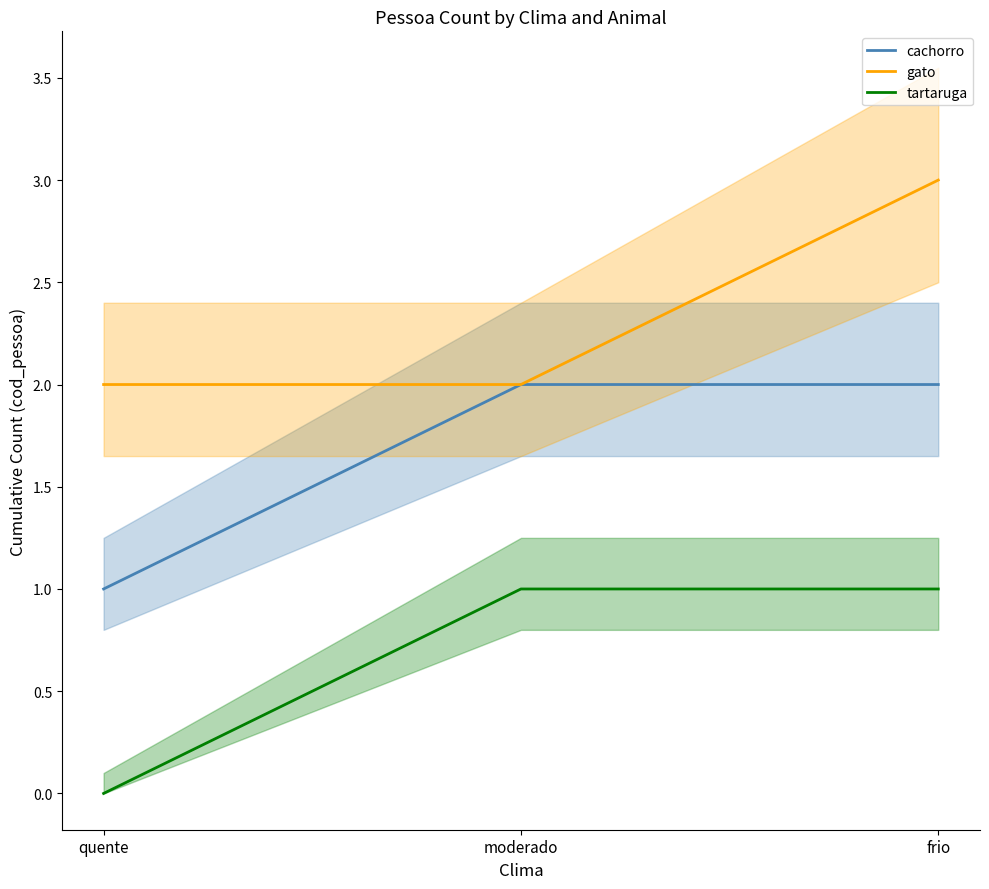

How many data points in tartaruga are less than 1?

1